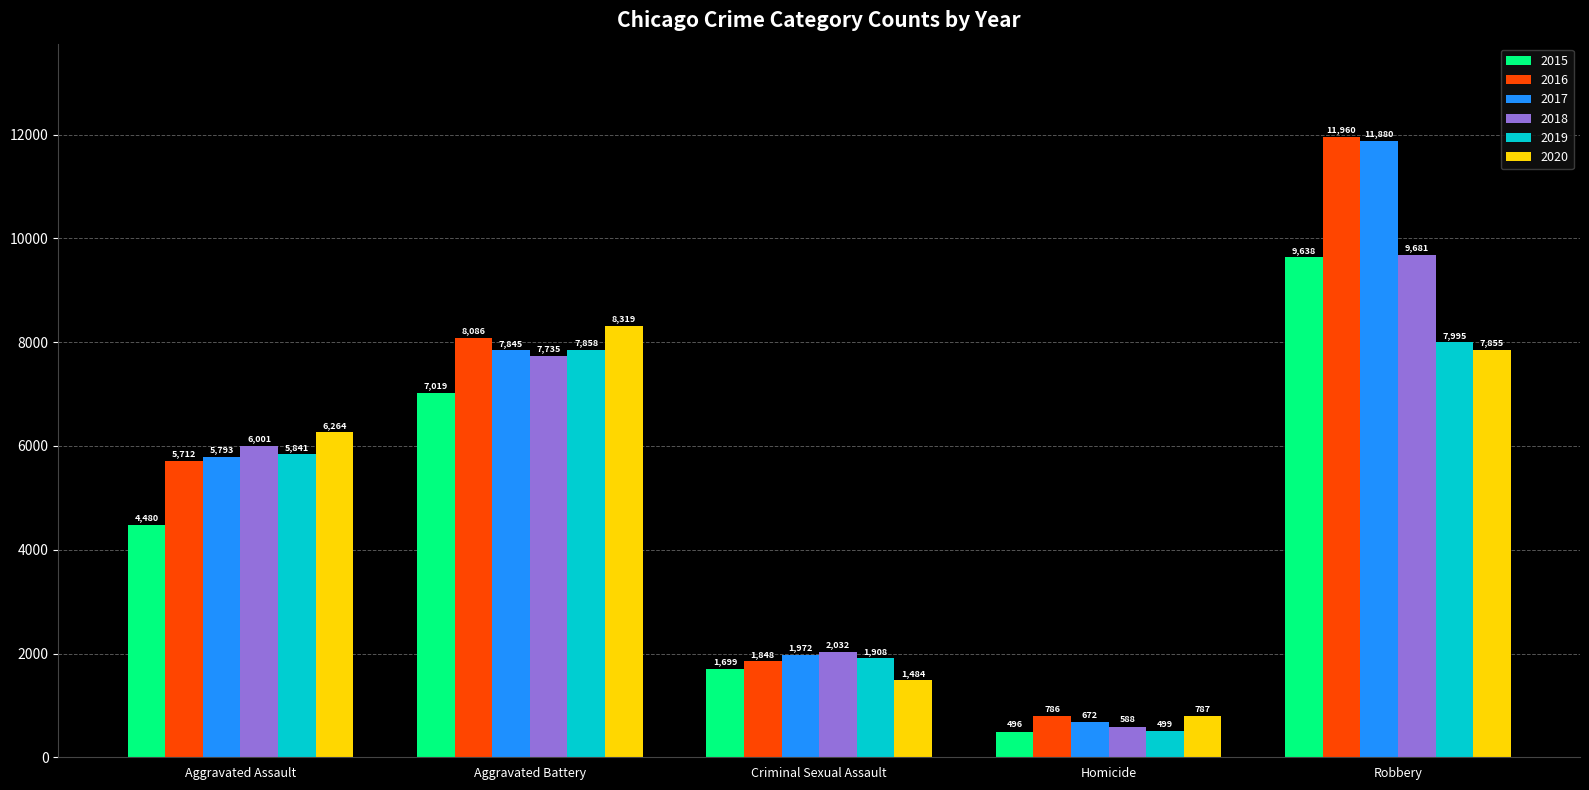

Is the value of 2015 at Robbery greater than the value of 2016 at Homicide?

Yes